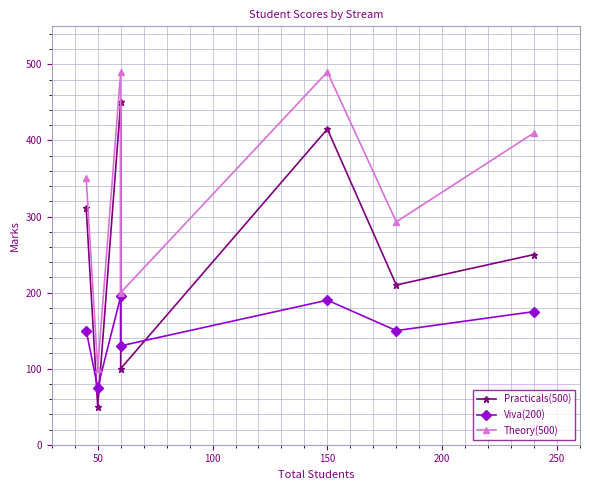

True or false: Practicals(500) and Theory(500) cross at least once.

False